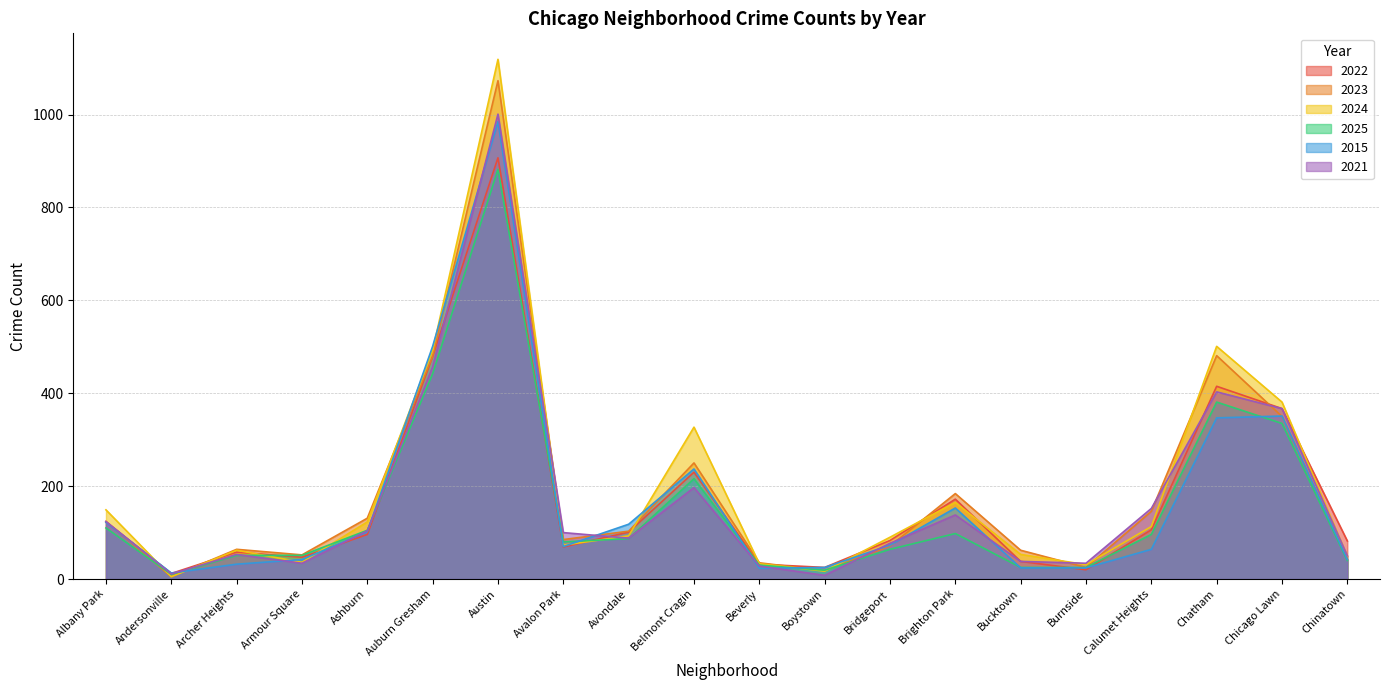

How many times do 2015 and 2024 cross each other?

10